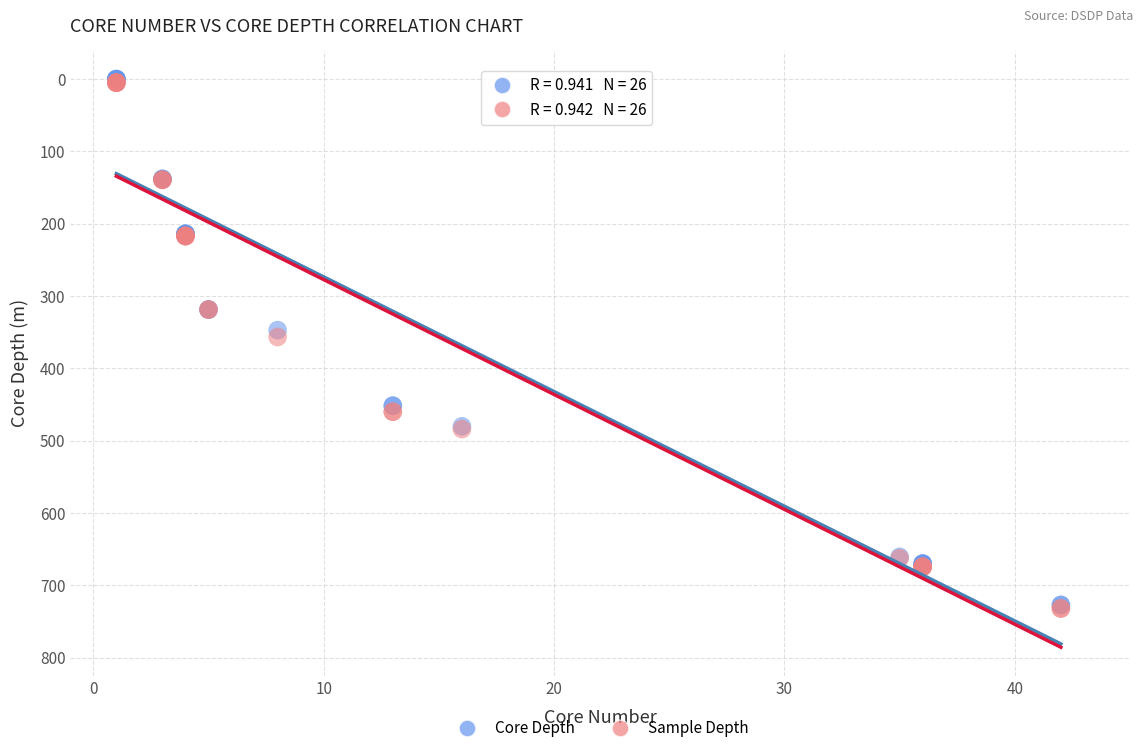

In the Sample Depth series, what Y value is closest to 368?

356.6